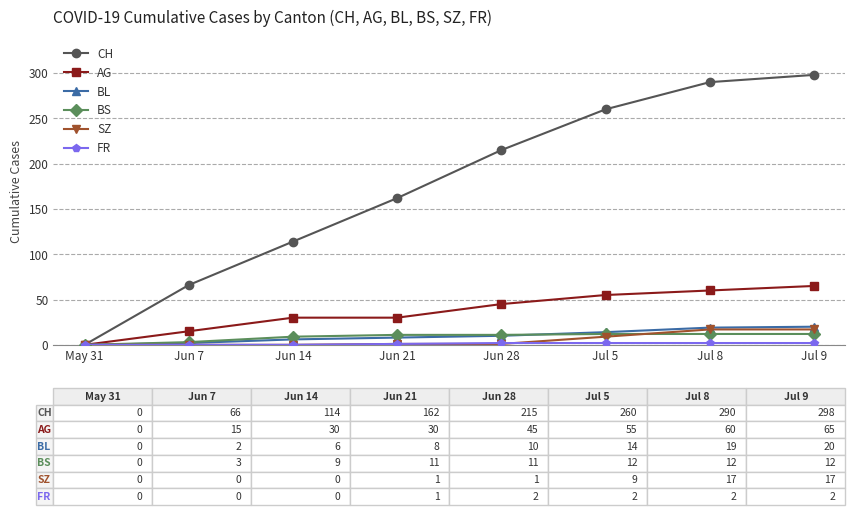

How many series are shown in this chart?

6